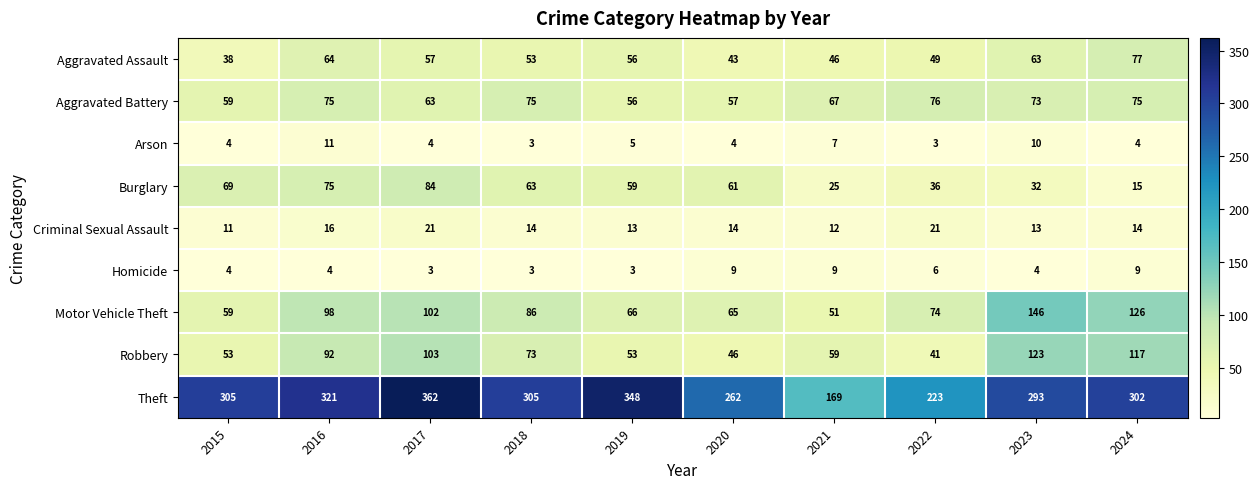

What is the difference between the Homicide values at 2022 and 2017?

3